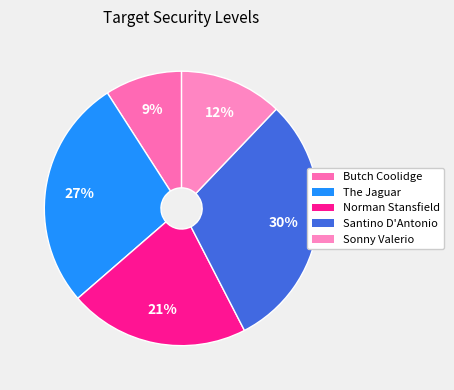

Count the number of slices in the pie.

5